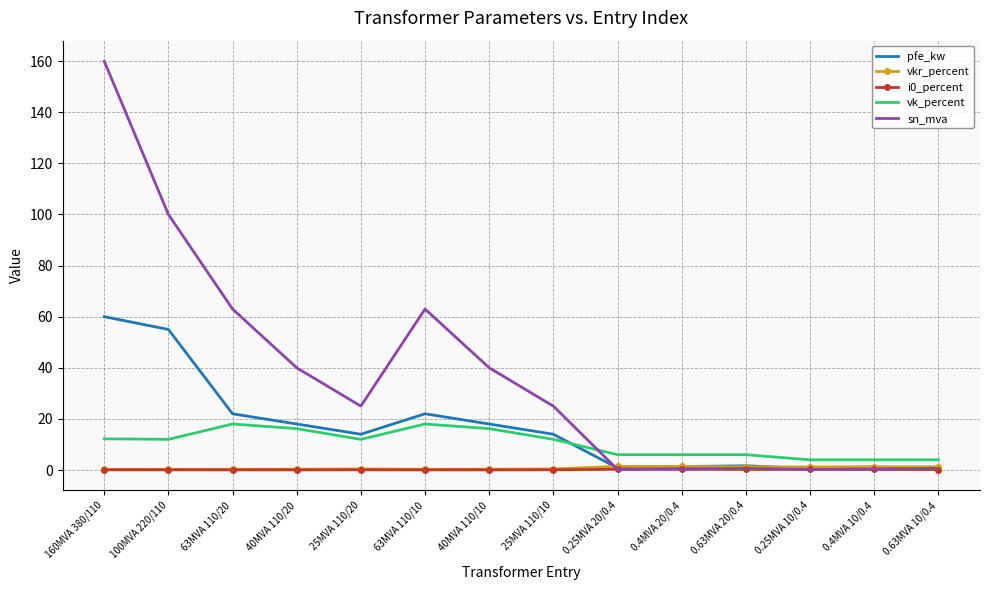

Which series has the widest spread of values?

sn_mva